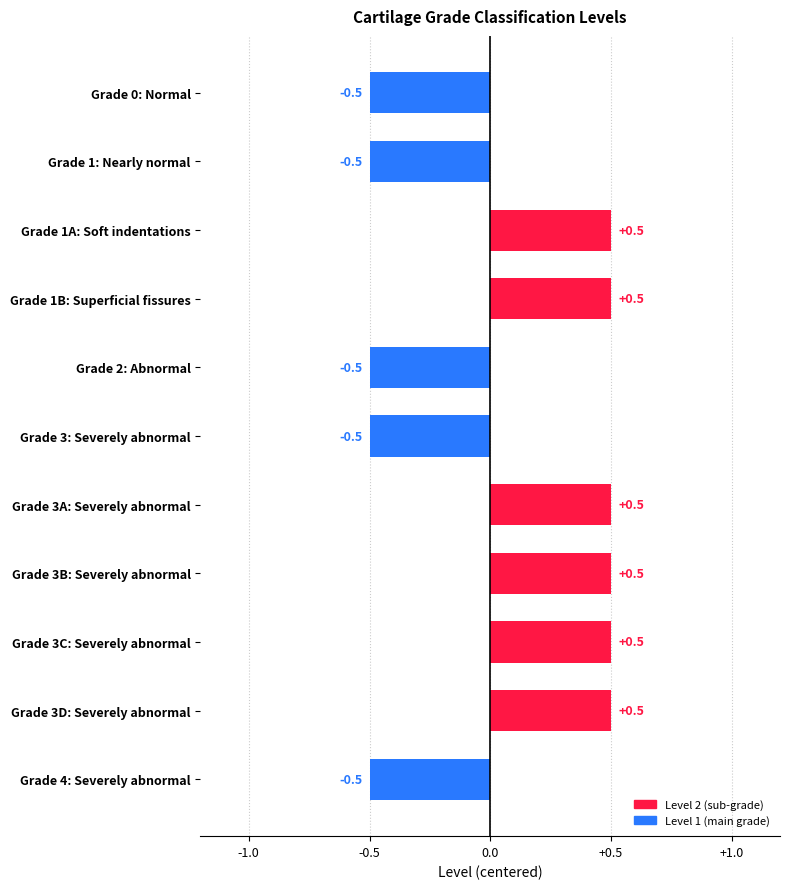

How many data points are above 0?

6